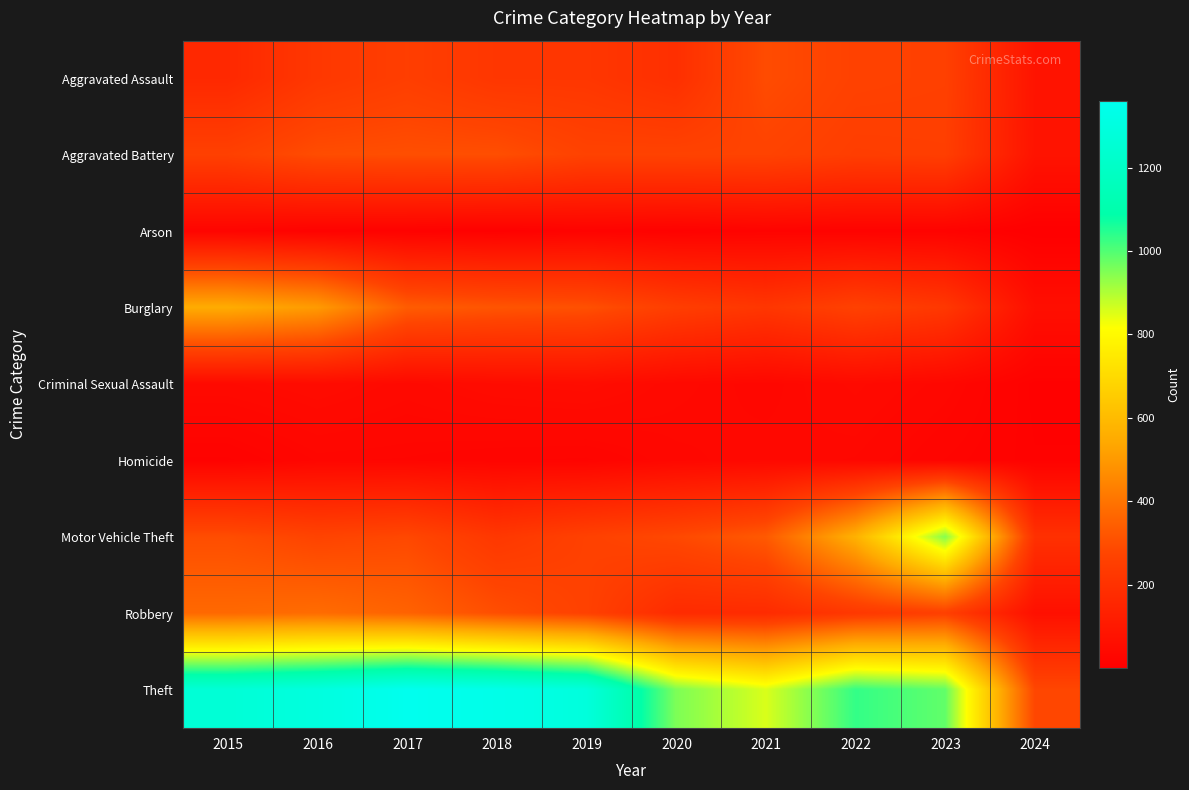

At how many categories does at least one series exceed 780?

9